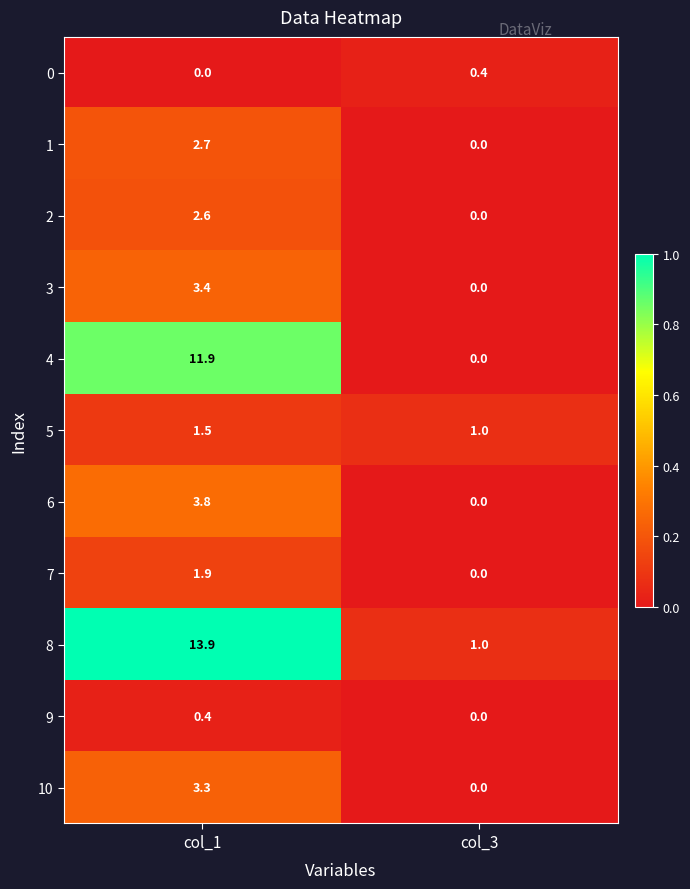

What is the difference between the highest and lowest values at col_1?

13.9